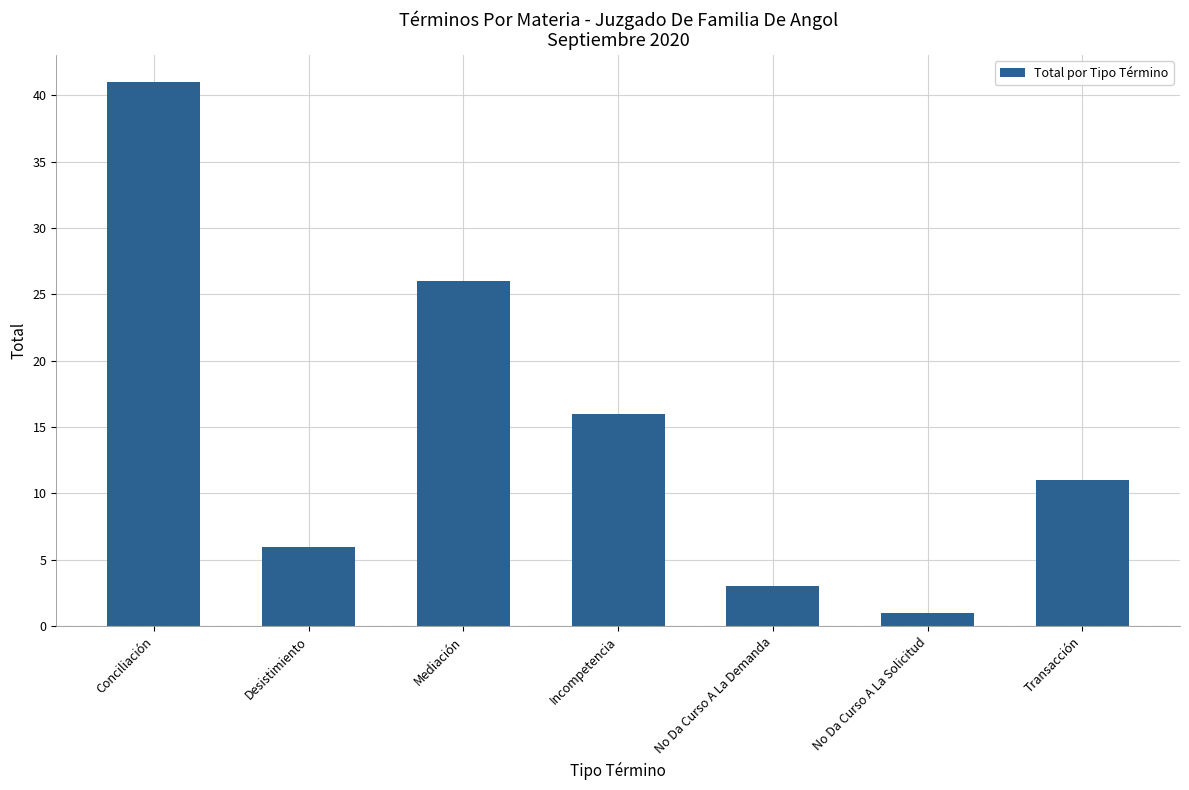

What is the sum of the values at Conciliación and Desistimiento?

47